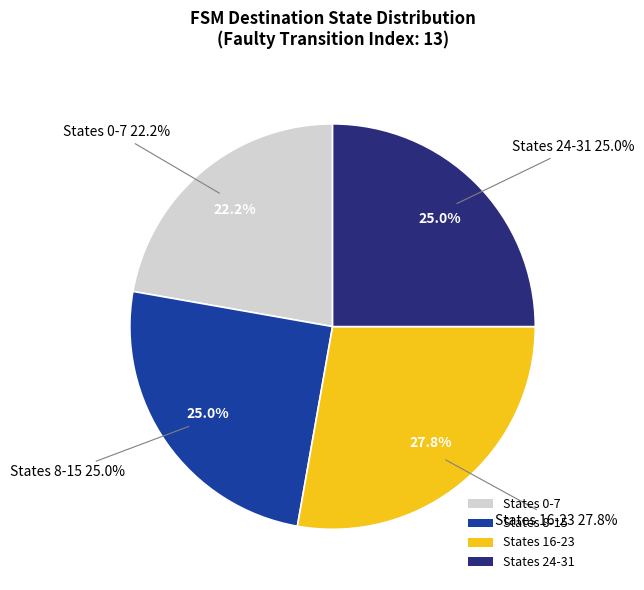

Does state 5 account for over 50% of the chart?

No